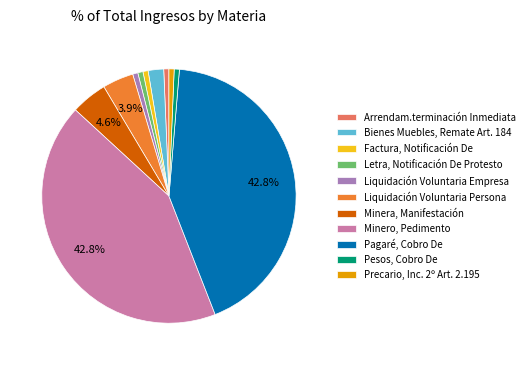

Is there a majority slice in this chart?

No